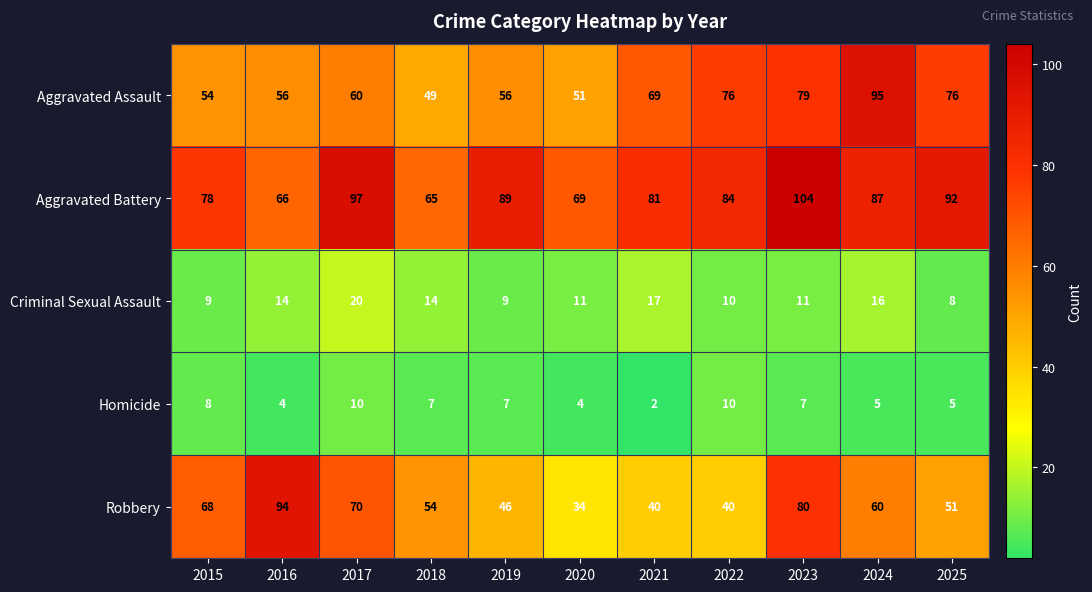

The value of Criminal Sexual Assault at 2017 is 20. True or false?

True